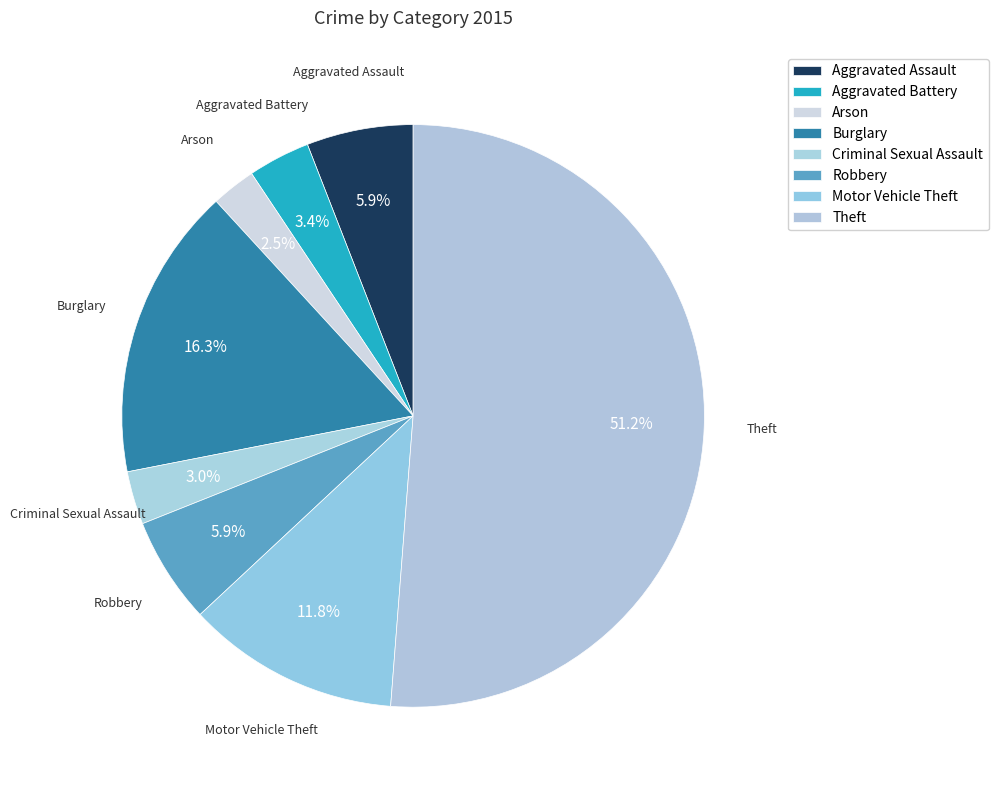

To the nearest percent, what is the average slice percentage?

12%